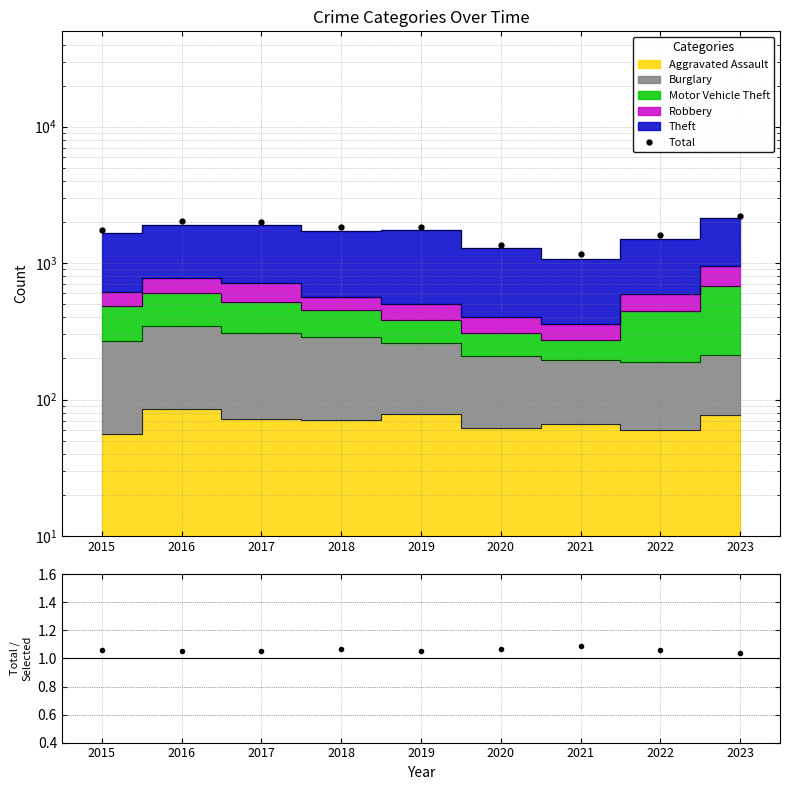

What is the sum of all values?

15811